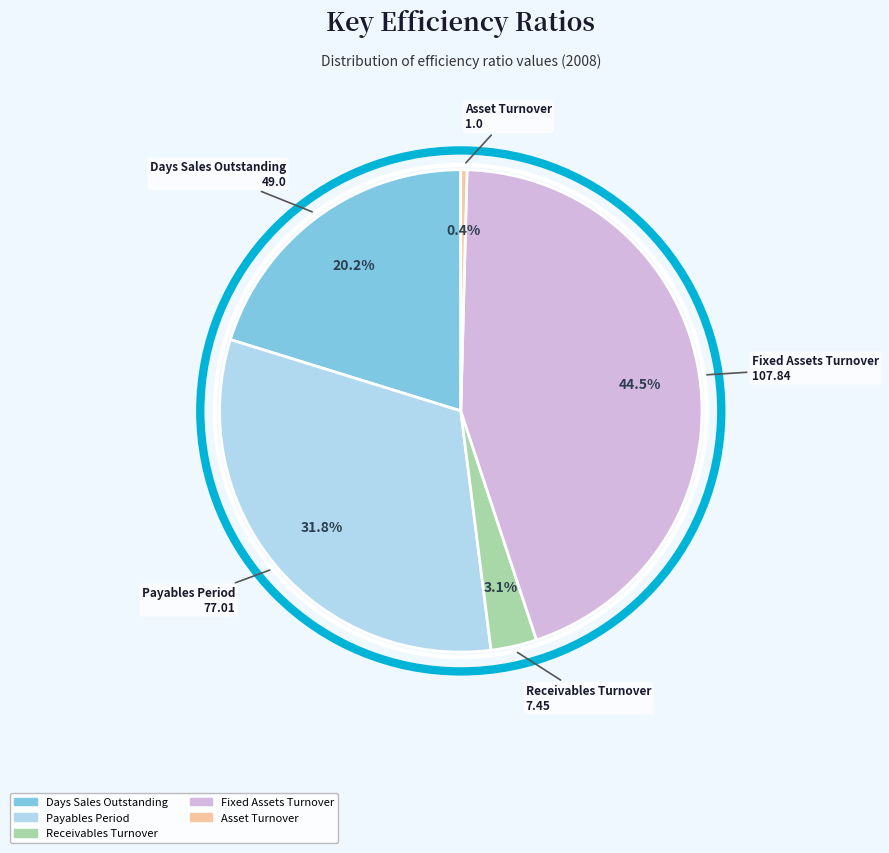

True or false: Payables Period accounts for 23% of the total.

False